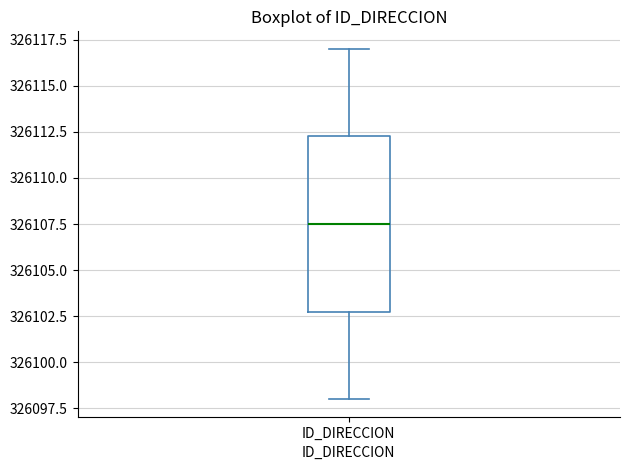

Where is the lower edge of the box for ID_DIRECCION on the y-axis? The values are not printed on the chart, so give them approximately, as read against the axis.

326103.0